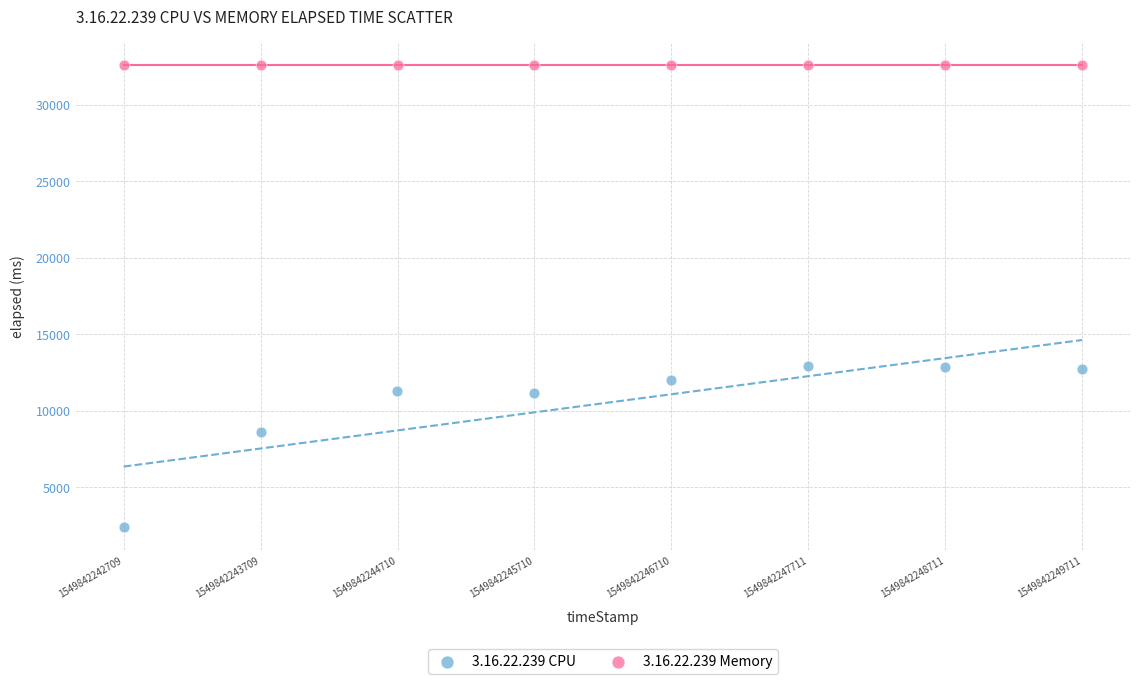

Which series contains the highest Y value?

3.16.22.239 Memory